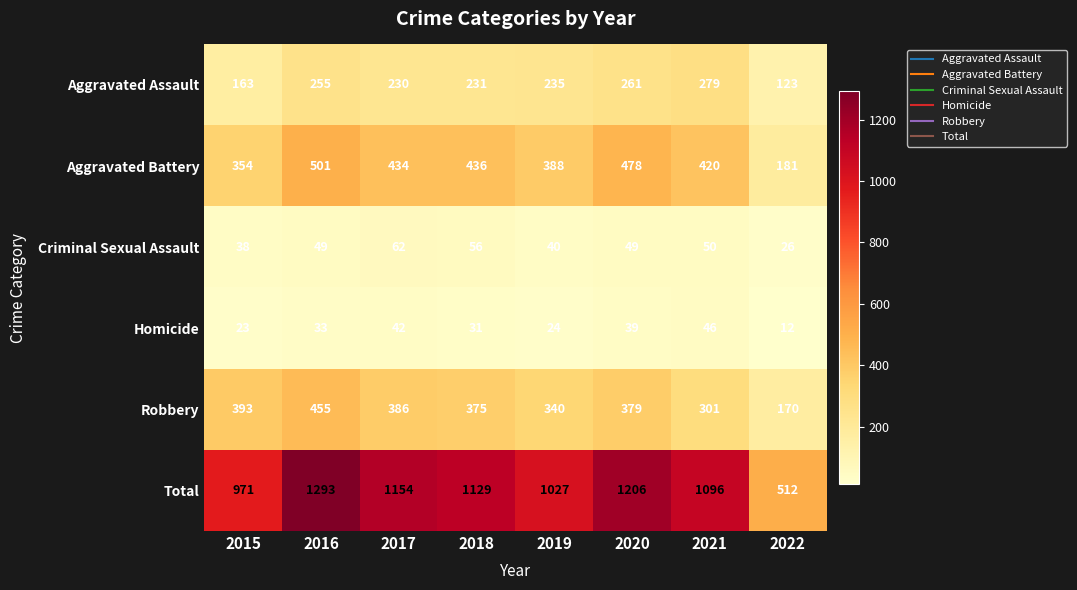

The Aggravated Battery series shows 181 at 2022. True or false?

True